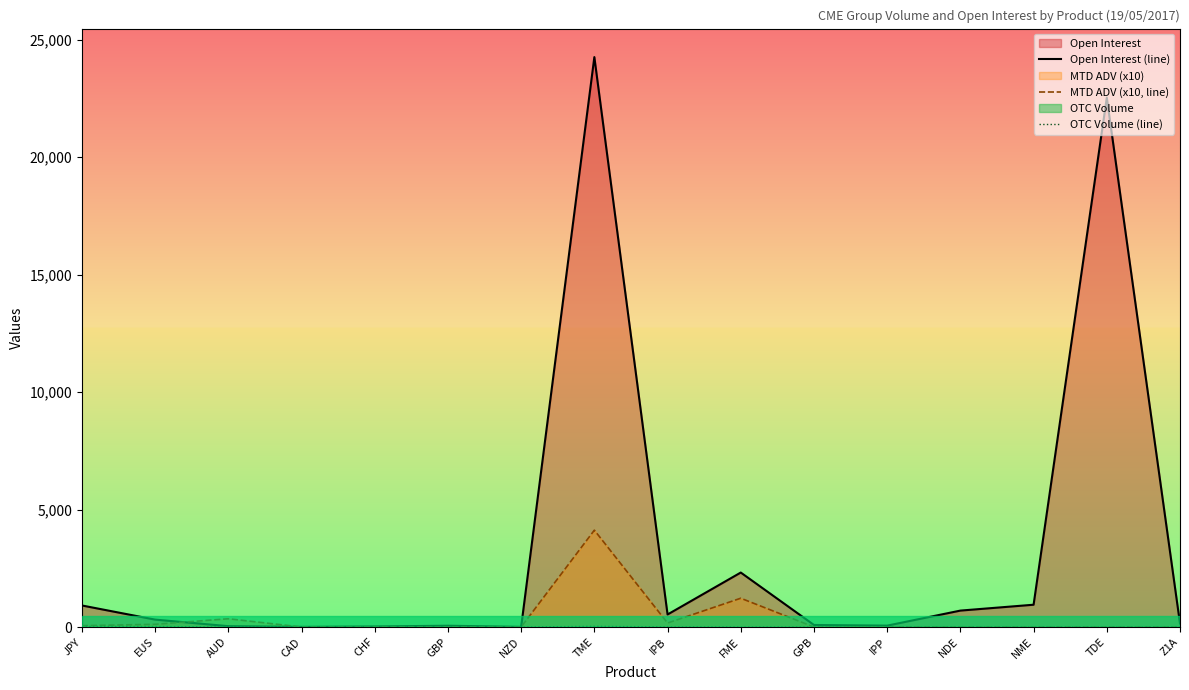

How many lines are shown in the chart?

3